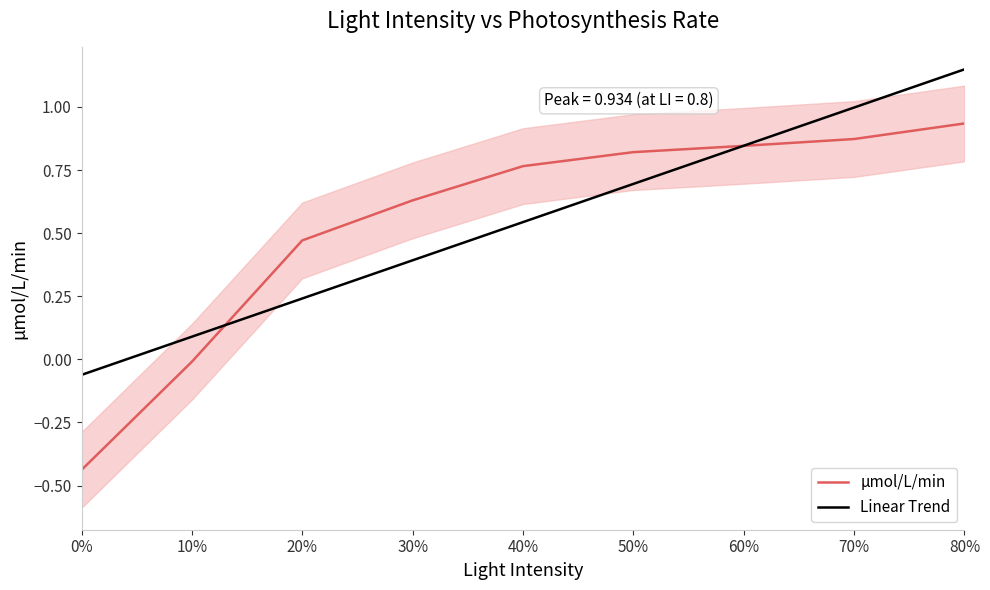

At which category is the sum across all series the highest?

80%